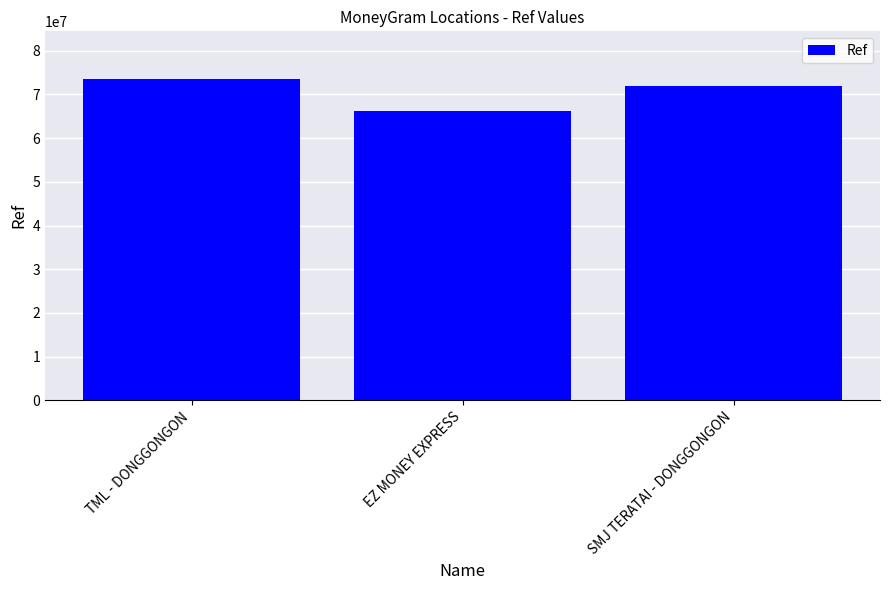

Rank the categories by value from highest to lowest.

TML - DONGGONGON, SMJ TERATAI - DONGGONGON, EZ MONEY EXPRESS